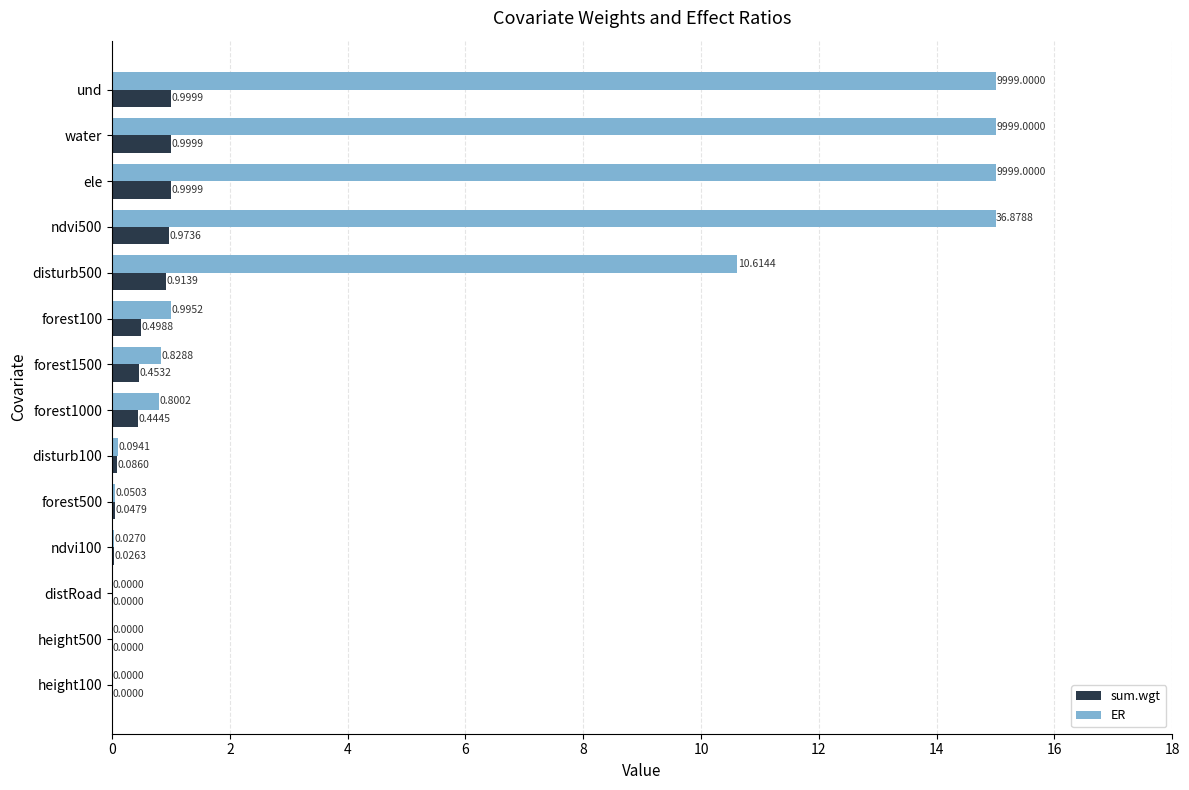

What is the sum of the ER values at disturb500 and disturb100?

10.7